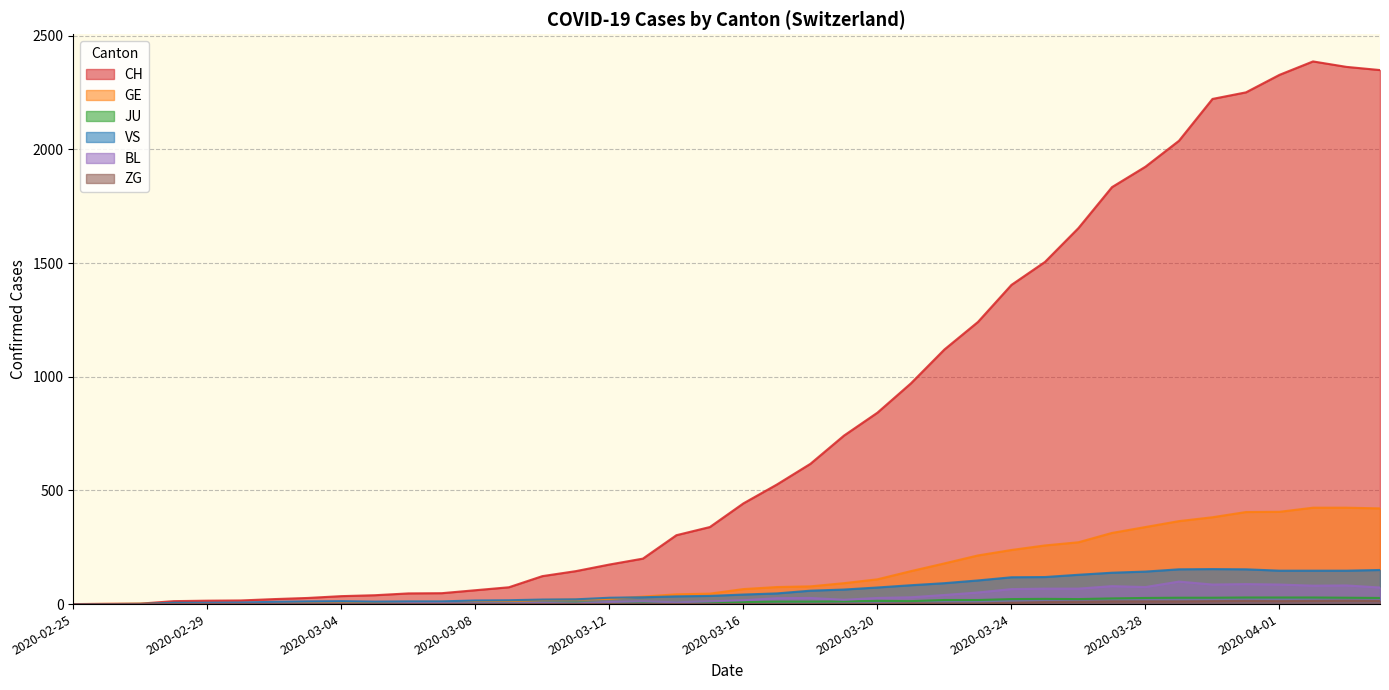

Which series changed the most between 2020-03-02 and 2020-03-13?

CH